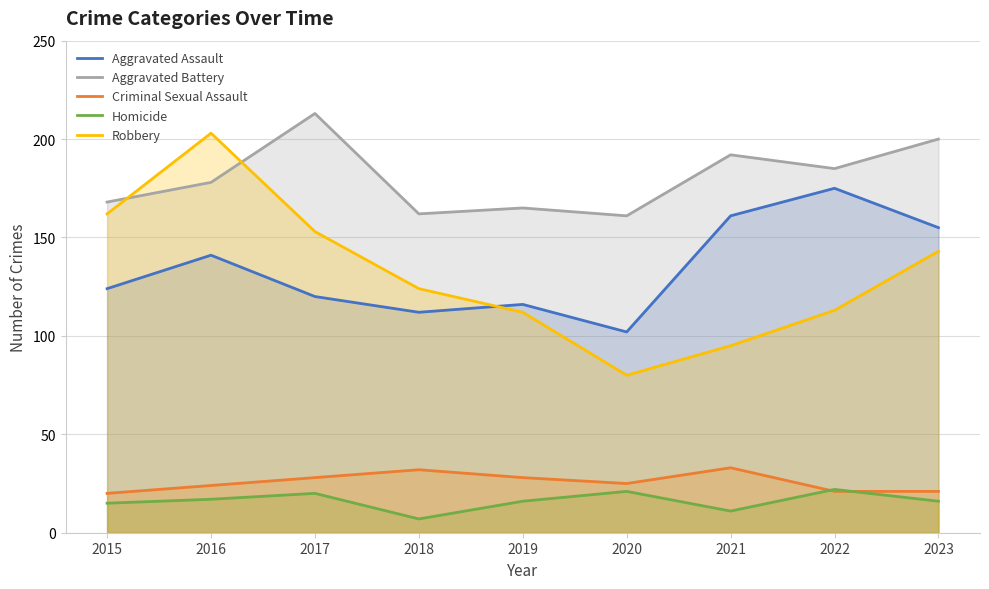

What is the total value across all series at 2022?

516